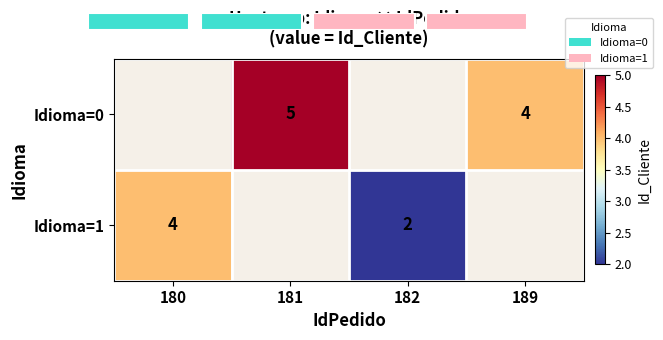

How many distinct data groups are displayed?

2